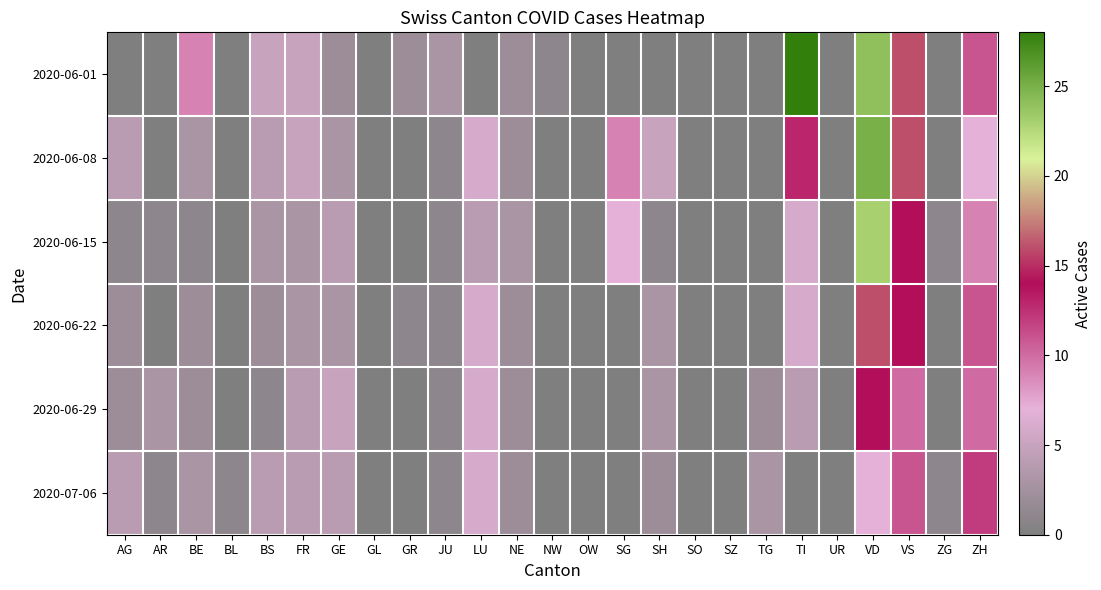

At TG, list the series in order from largest to smallest.

2020-07-06, 2020-06-29, 2020-06-01, 2020-06-08, 2020-06-15, 2020-06-22